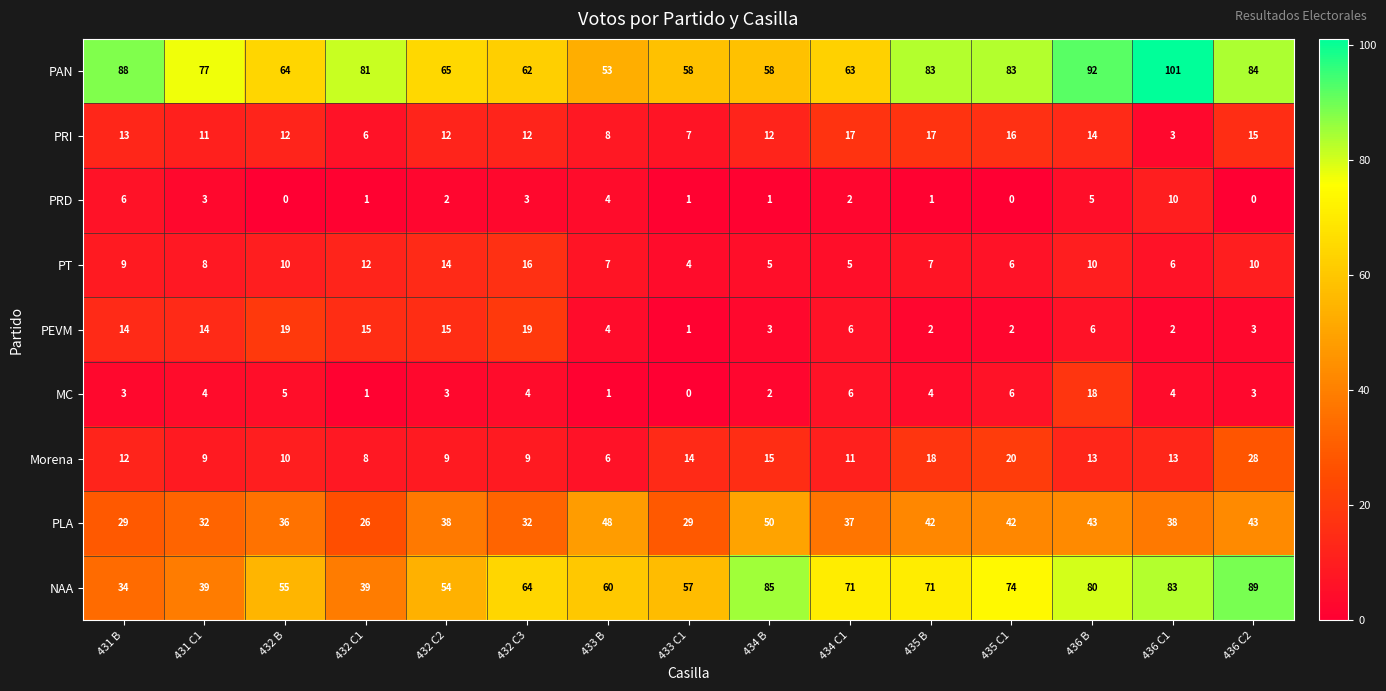

At which category is the sum across all series the highest?

436 B